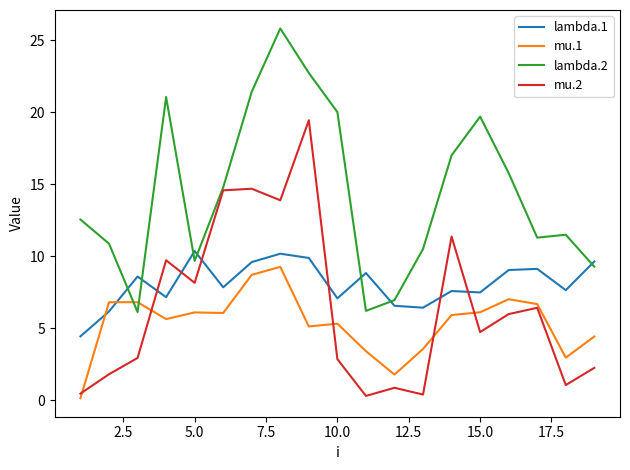

Which series has the largest total across all categories?

lambda.2